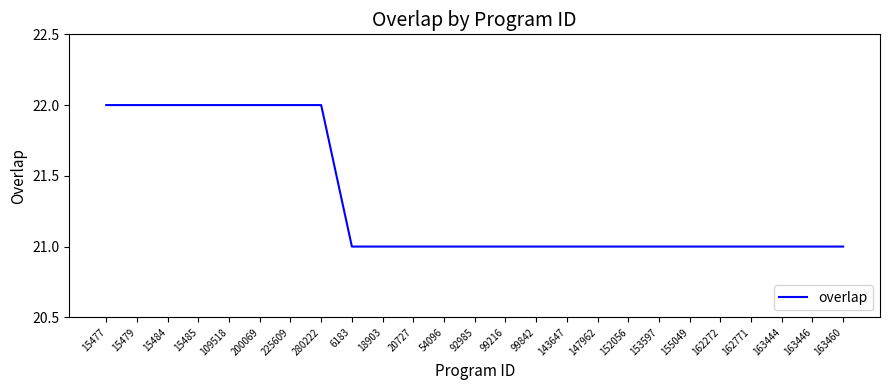

The value at 54096 is 33. True or false?

False